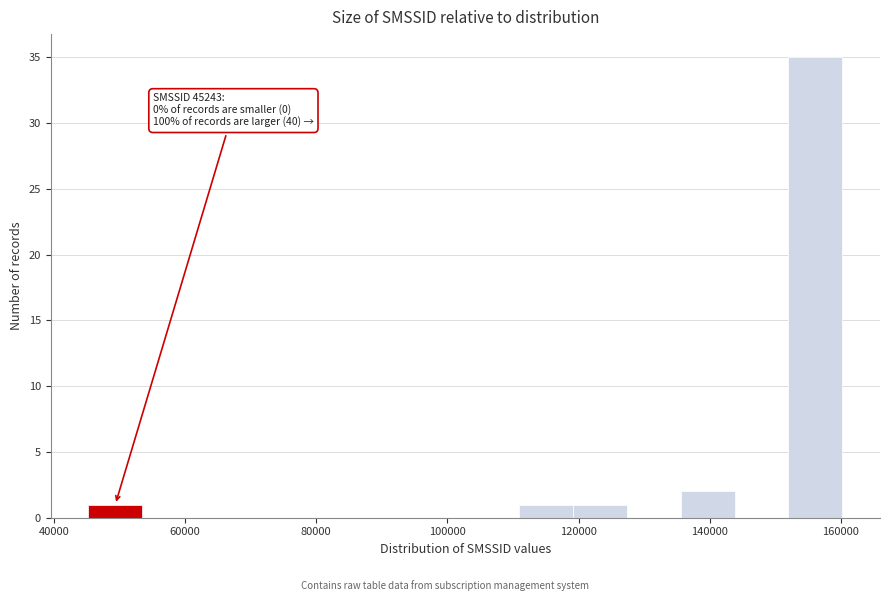

Over which range of the x-axis is the bar tallest?

152000 to 160000